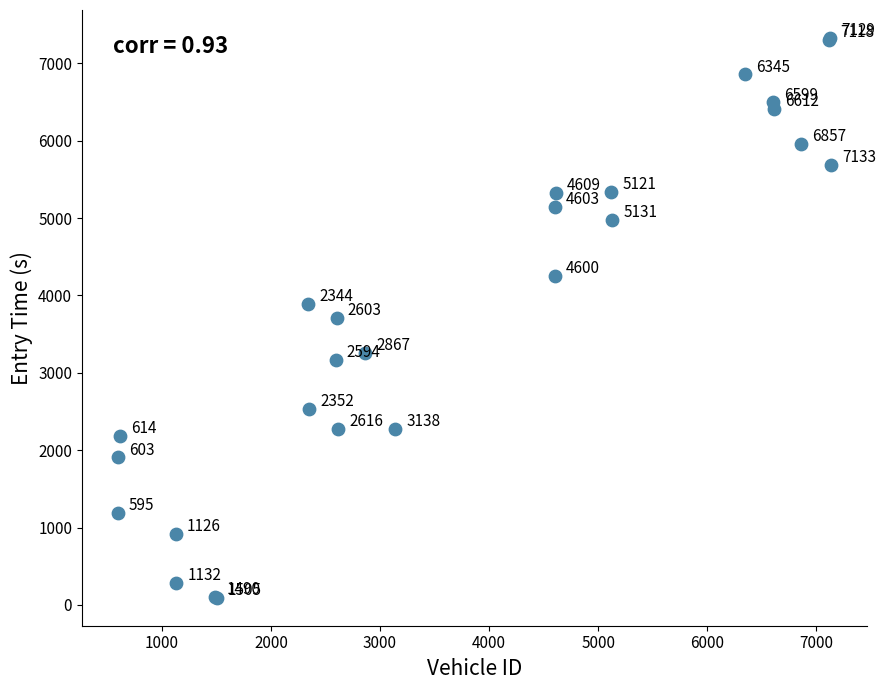

What Y value in the scatter plot is closest to 3710?

3707.6